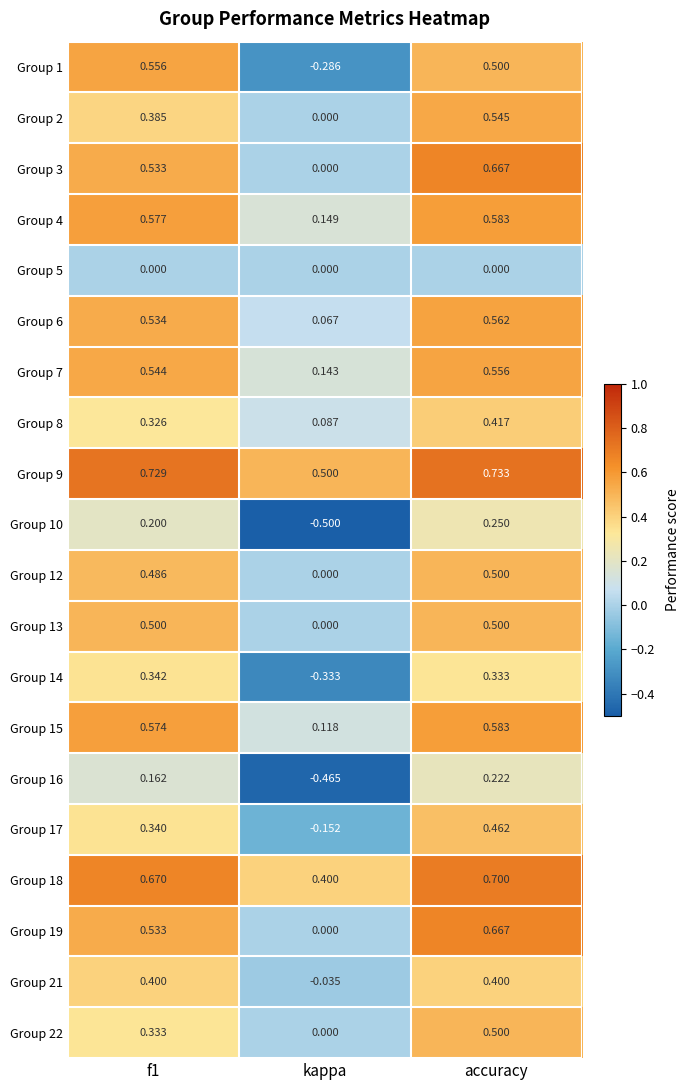

Where is Group 8 nearest to the value 0?

kappa